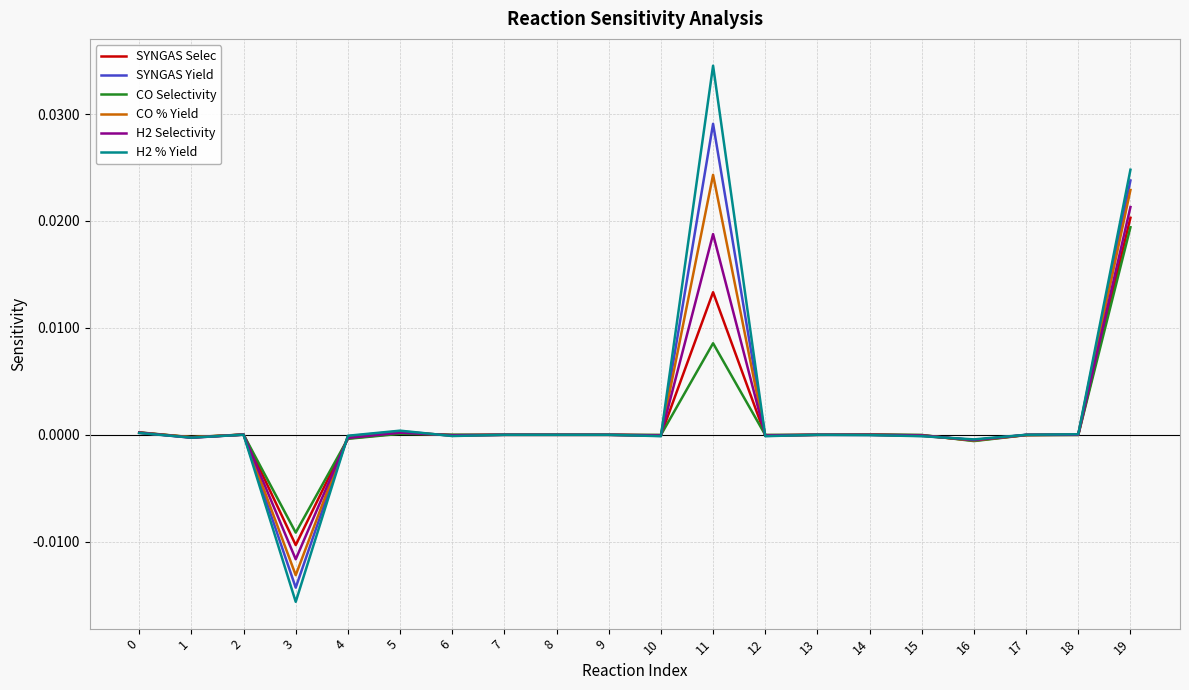

Which category has the lowest value across all series?

3